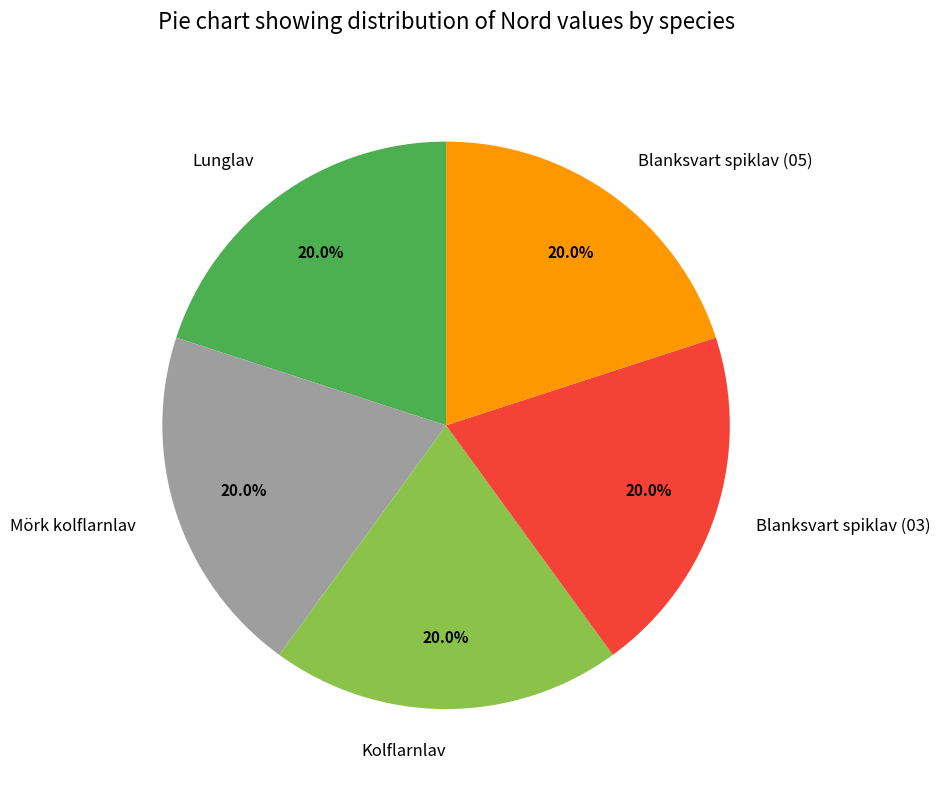

How many segments does this pie chart have?

5